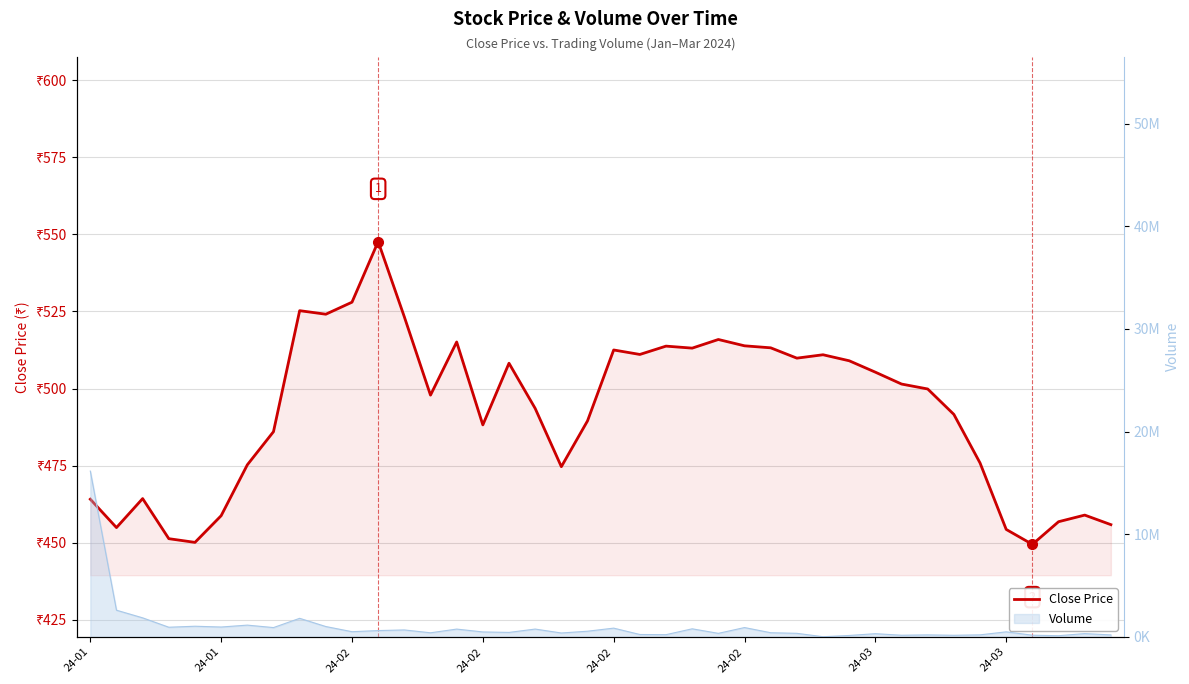

At which label does the data first exceed 499?

8